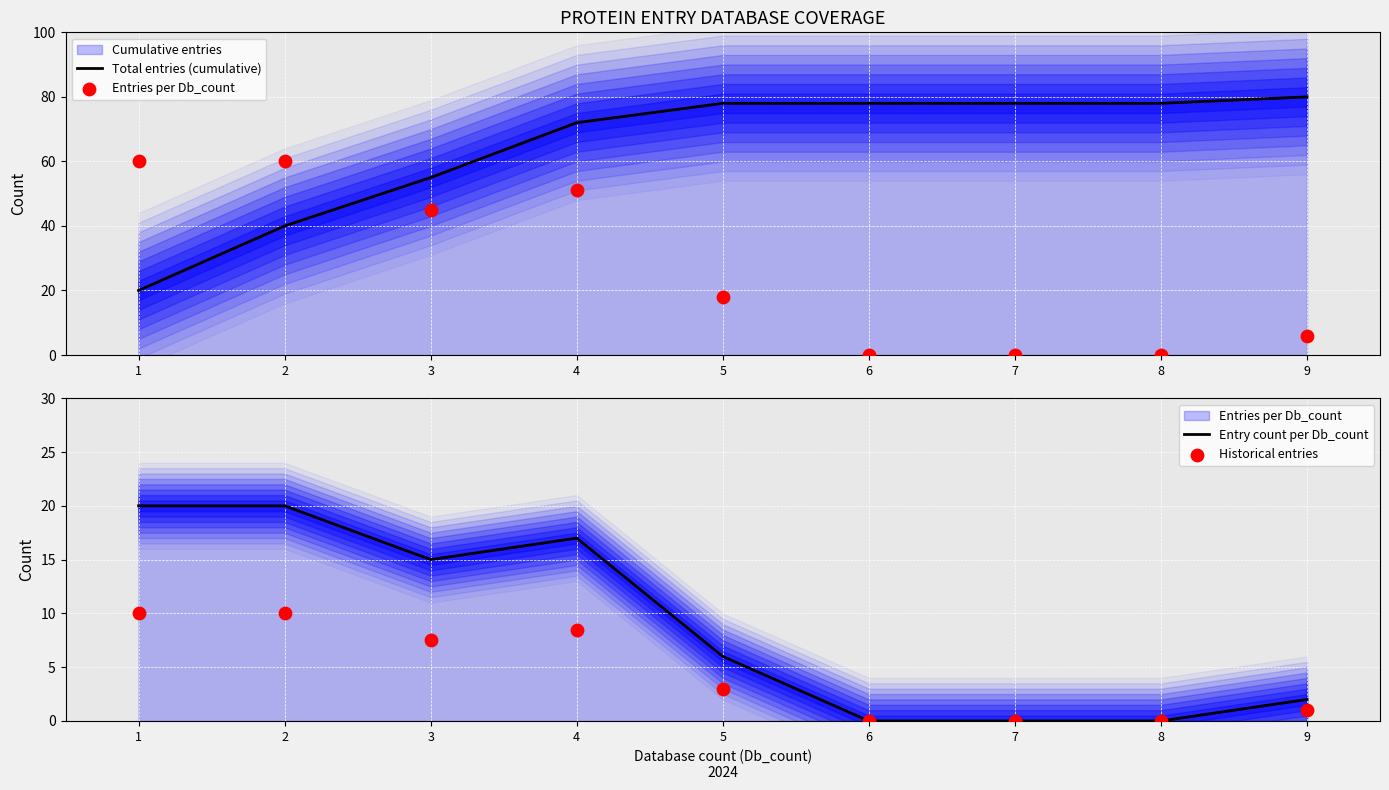

Which series has the largest Y range (max minus min)?

Total entries (cumulative)